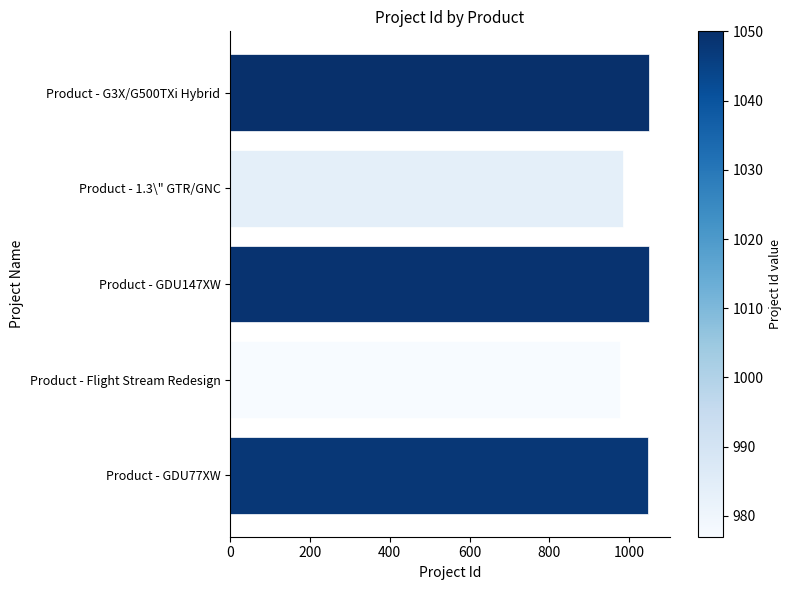

How many values are below 1048?

2